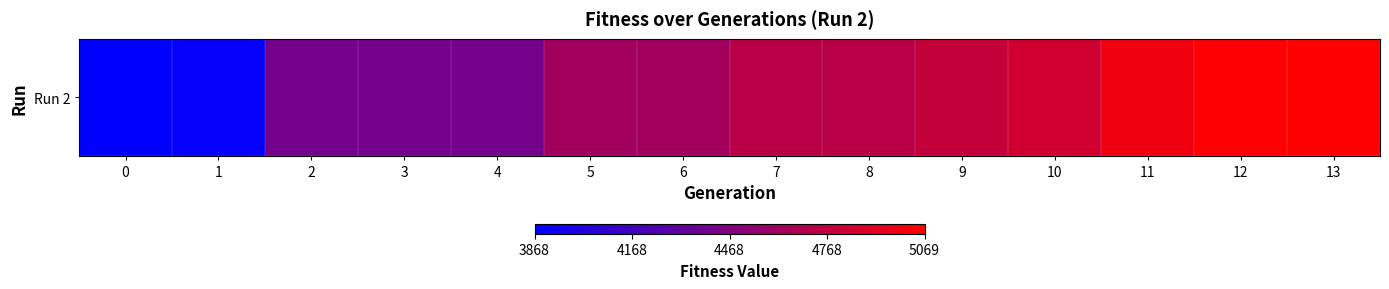

What is the difference between the values at 1 and 3?

521